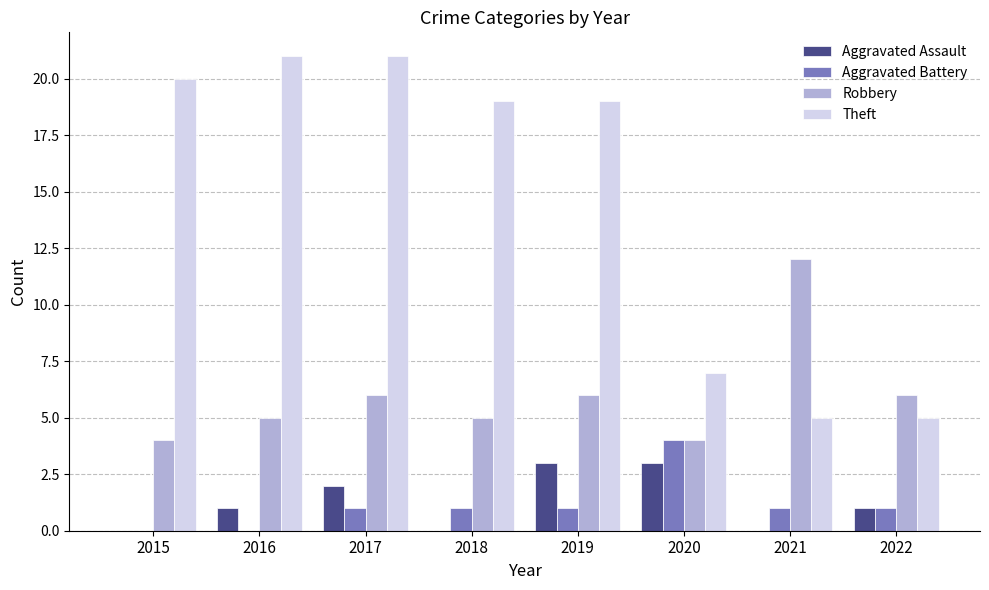

Reading right to left, extract all data points from this chart.

Aggravated Assault: 1	0	3	3	0	2	1	0
Aggravated Battery: 1	1	4	1	1	1	0	0
Robbery: 6	12	4	6	5	6	5	4
Theft: 5	5	7	19	19	21	21	20